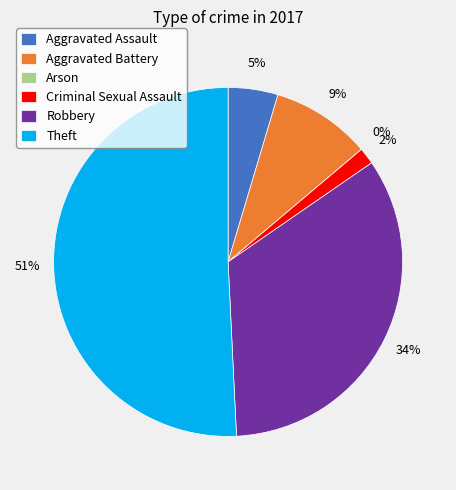

Count the number of slices in the pie.

6